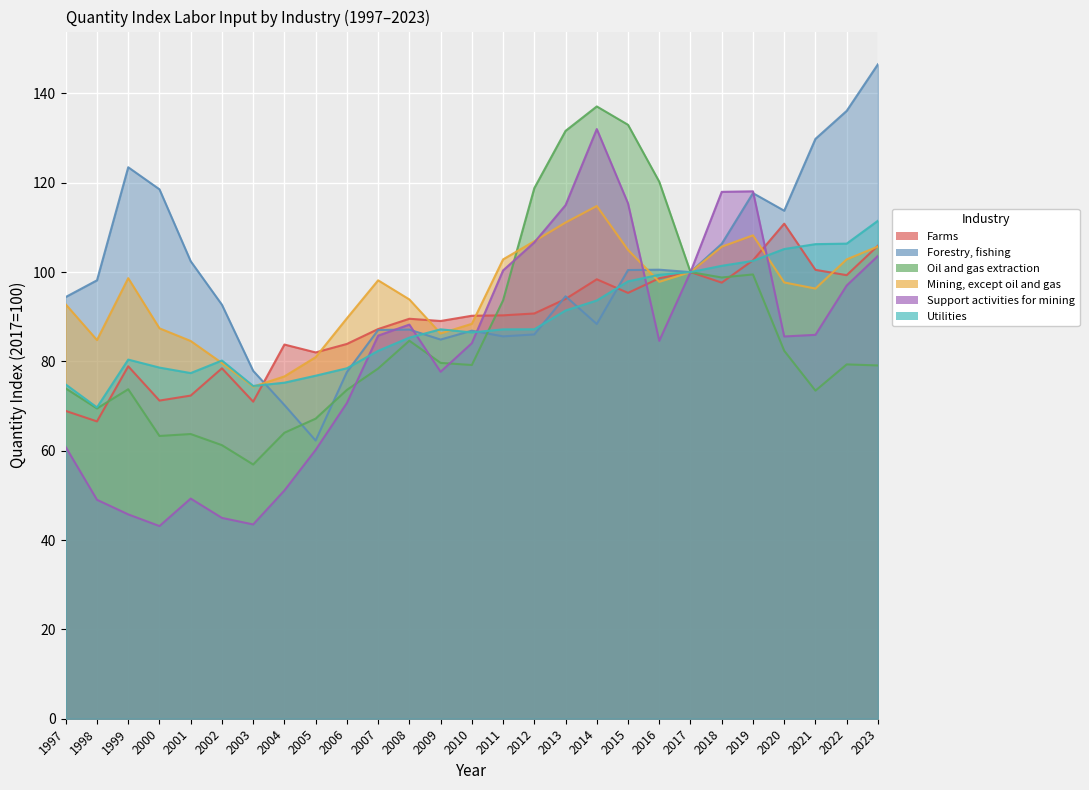

At which label does Farms reach its peak?

2020